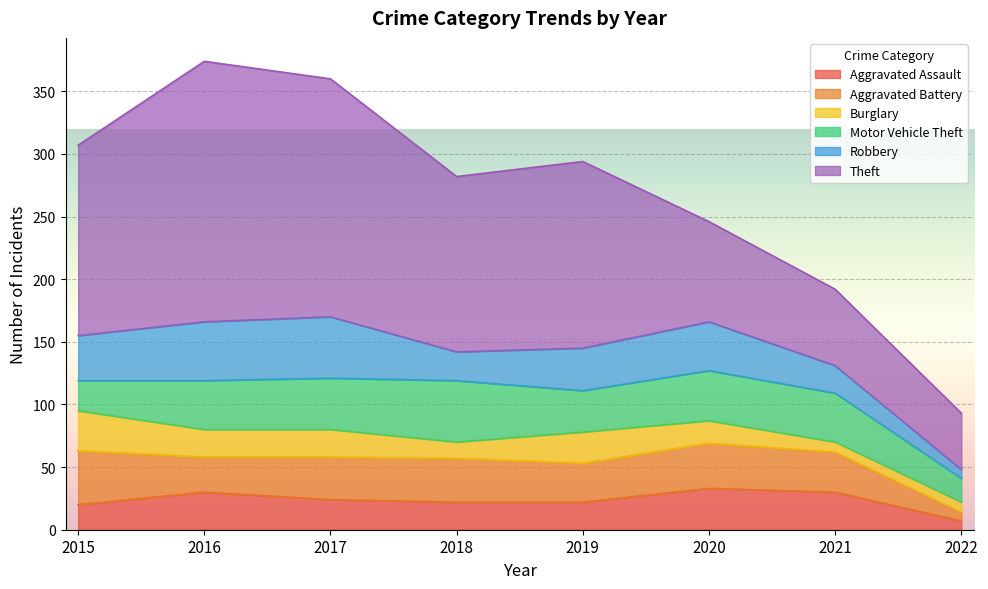

At how many categories does at least one series exceed 181?

2